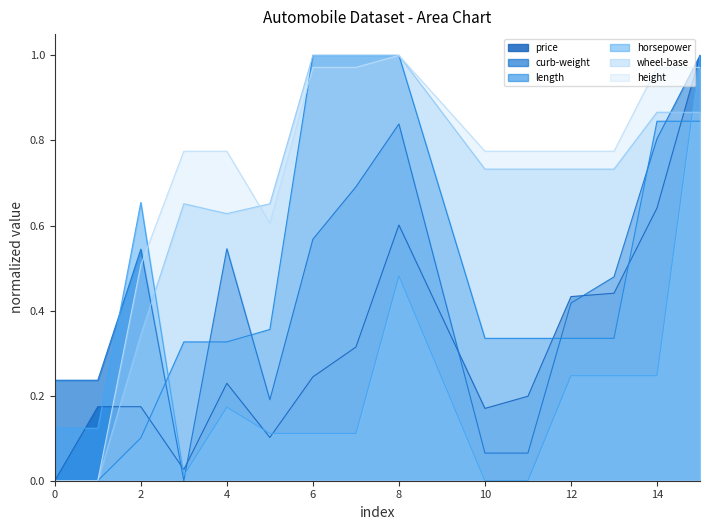

How many intersections are there between height and price?

2